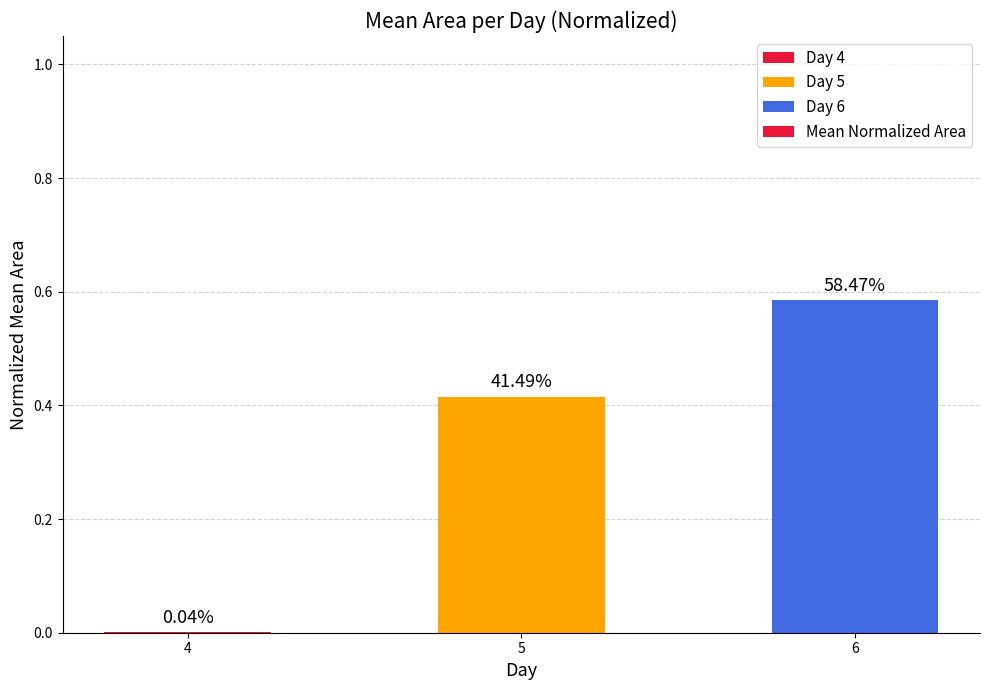

Are the bars horizontal?

No